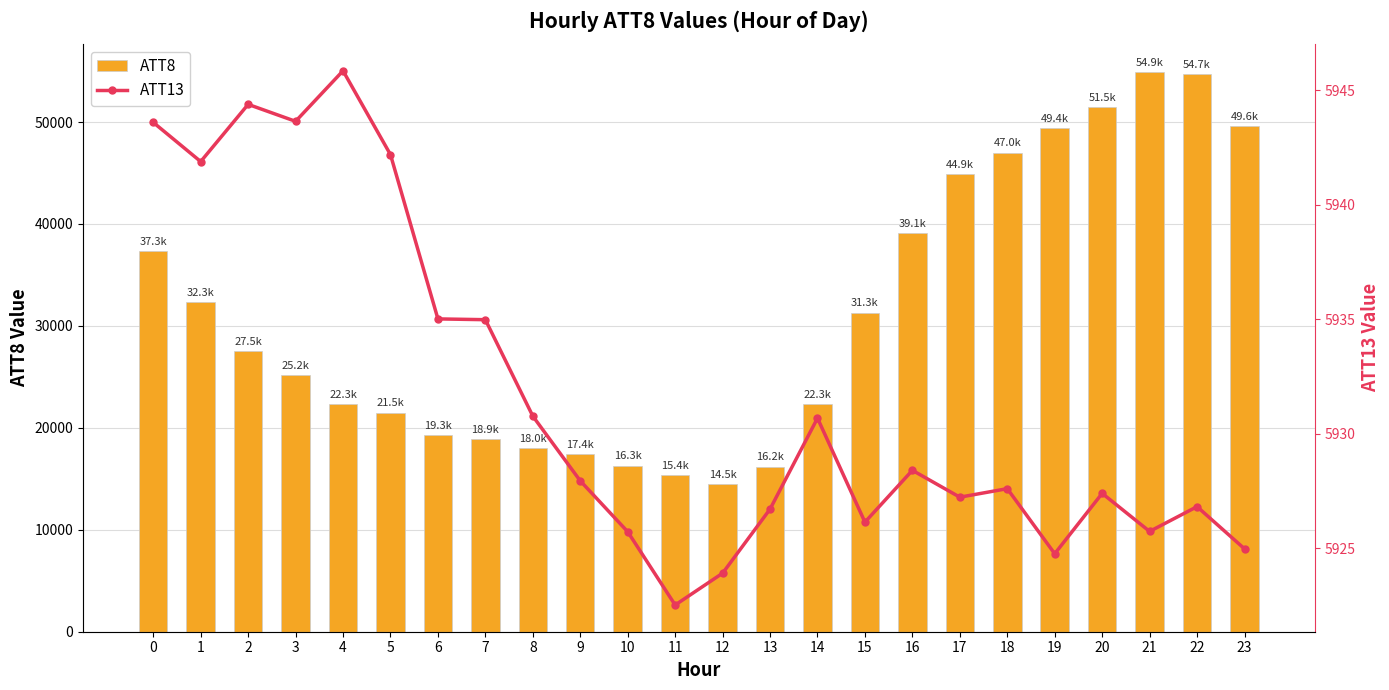

What is the difference between the maximum and minimum values in the ATT8 series?

40400